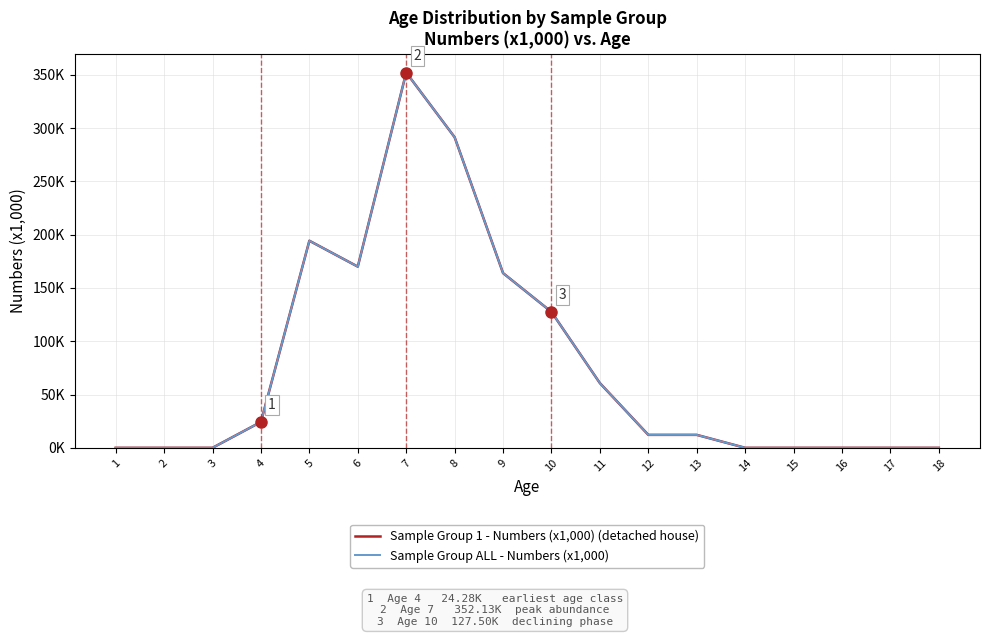

What is the maximum value for Sample Group 1 - Numbers (x1,000) (detached house)?

352.1